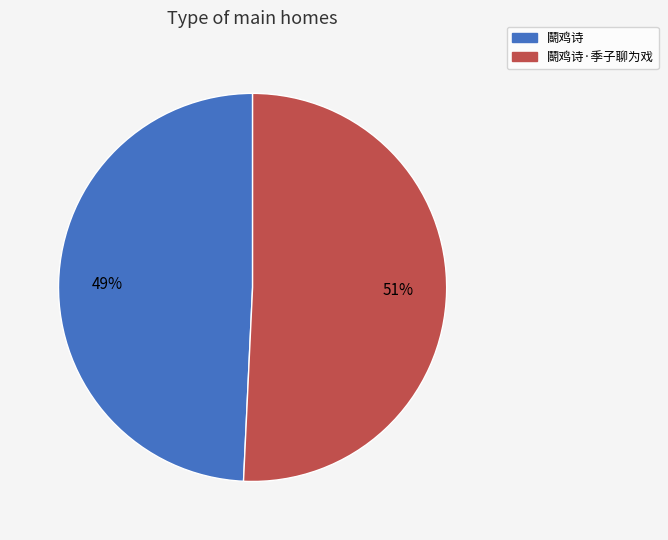

Do 鬬鸡诗 and 鬬鸡诗·季子聊为戏 together represent more than half of the pie?

Yes